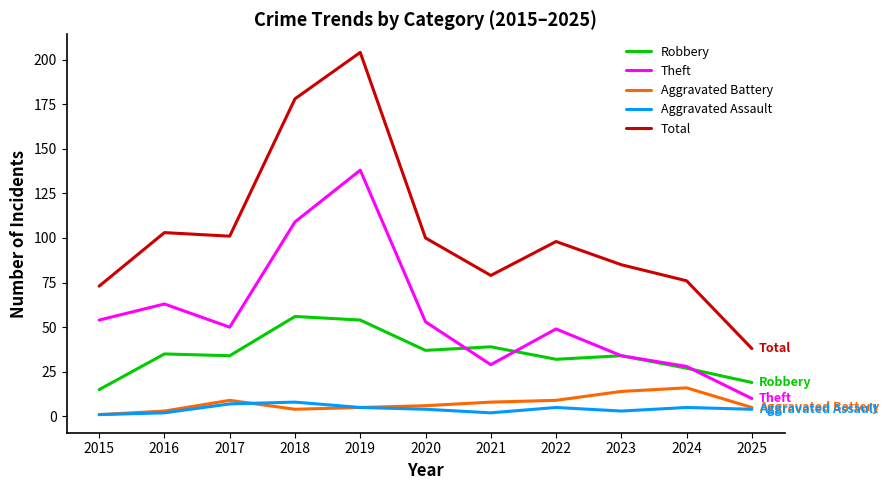

Which series has the largest total across all categories?

Total